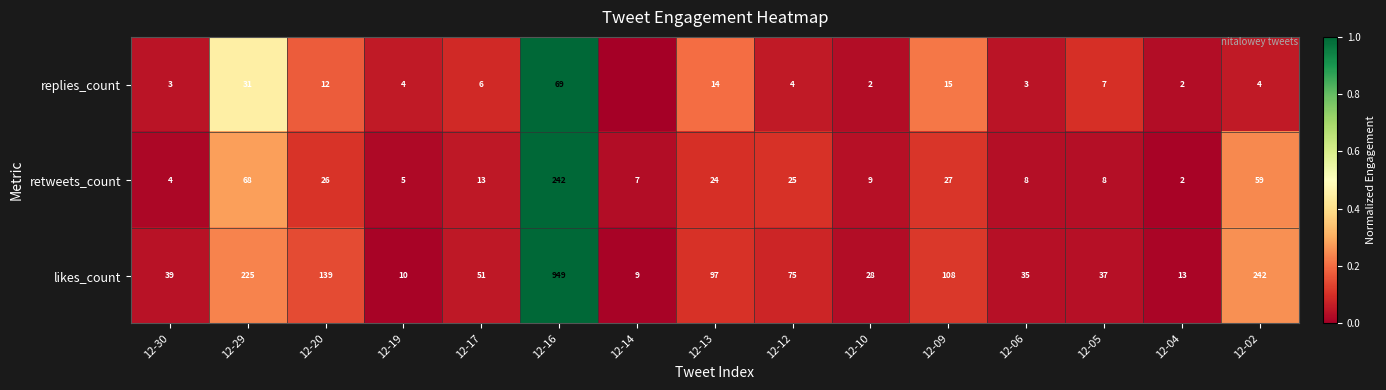

What is the sum of all likes_count values?

2057